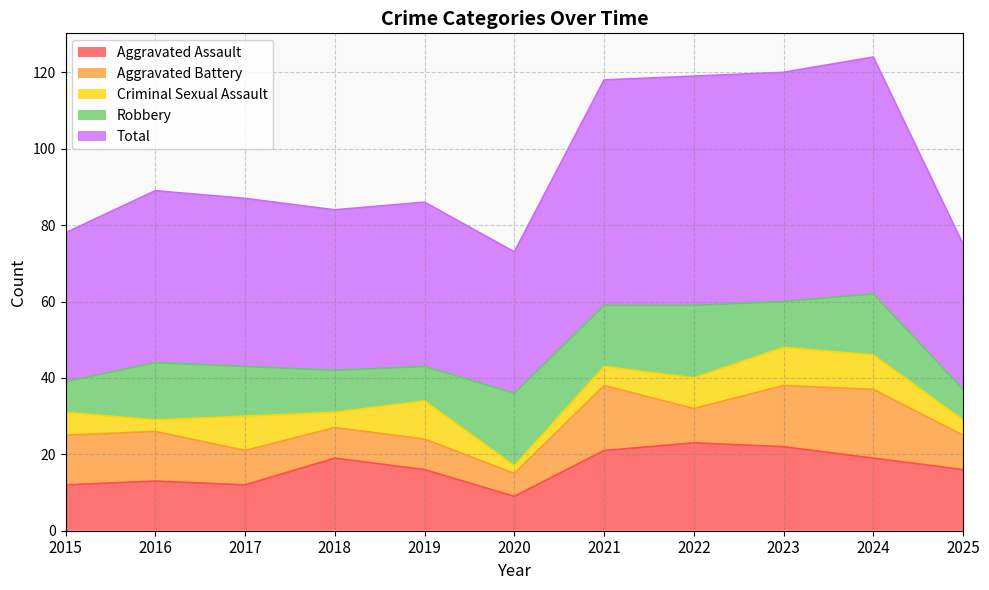

What are all the series names shown in the legend?

Aggravated Assault, Aggravated Battery, Criminal Sexual Assault, Robbery, Total